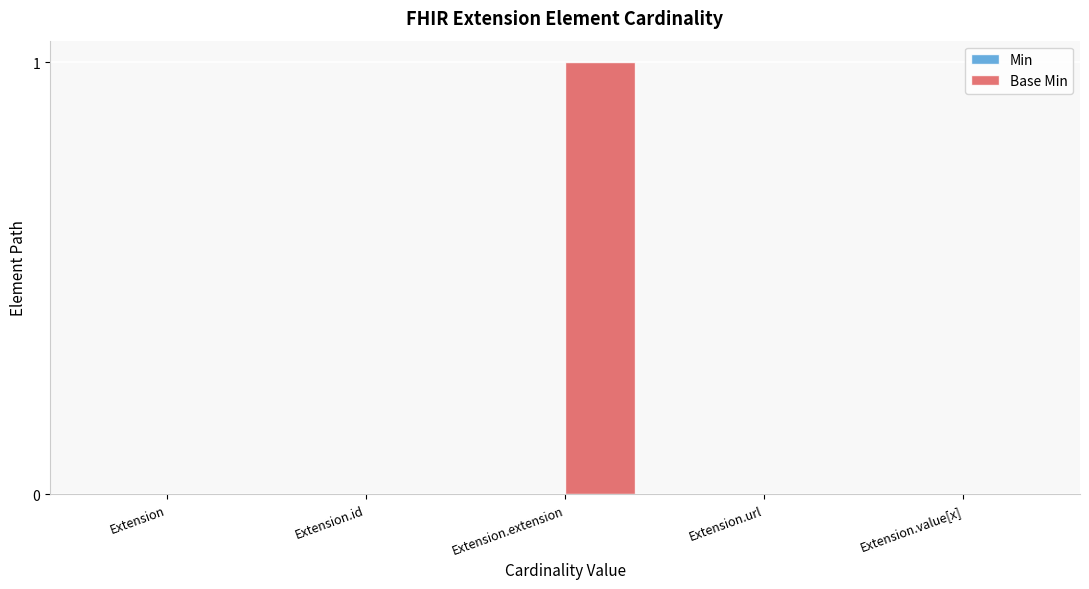

Which label corresponds to the largest value in the chart?

Extension.extension